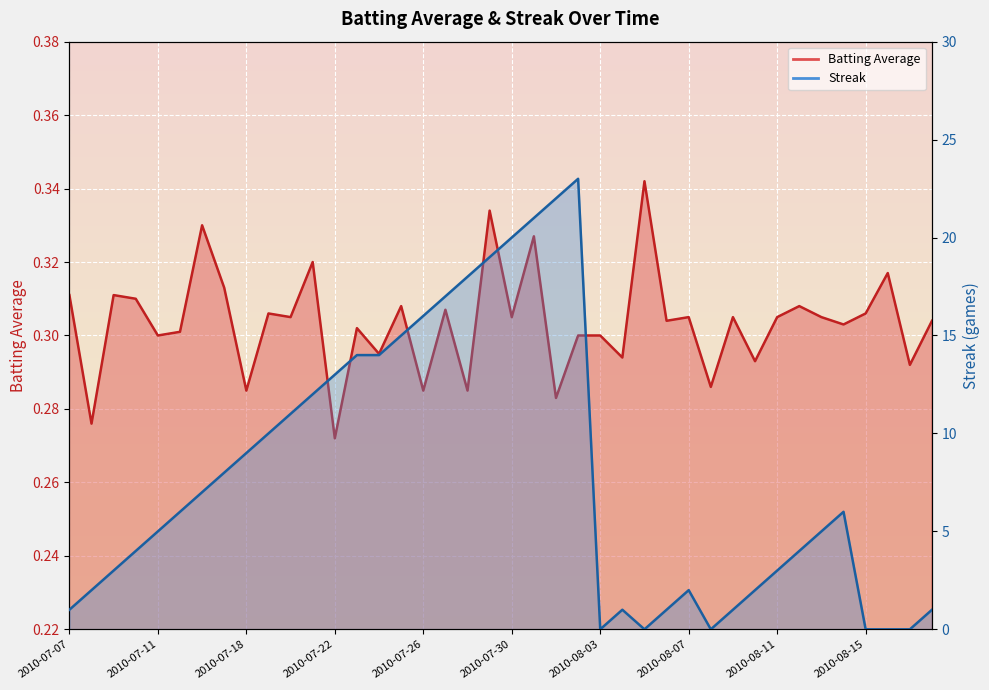

In Streak, how many points are higher than both neighbors (excluding endpoints)?

4